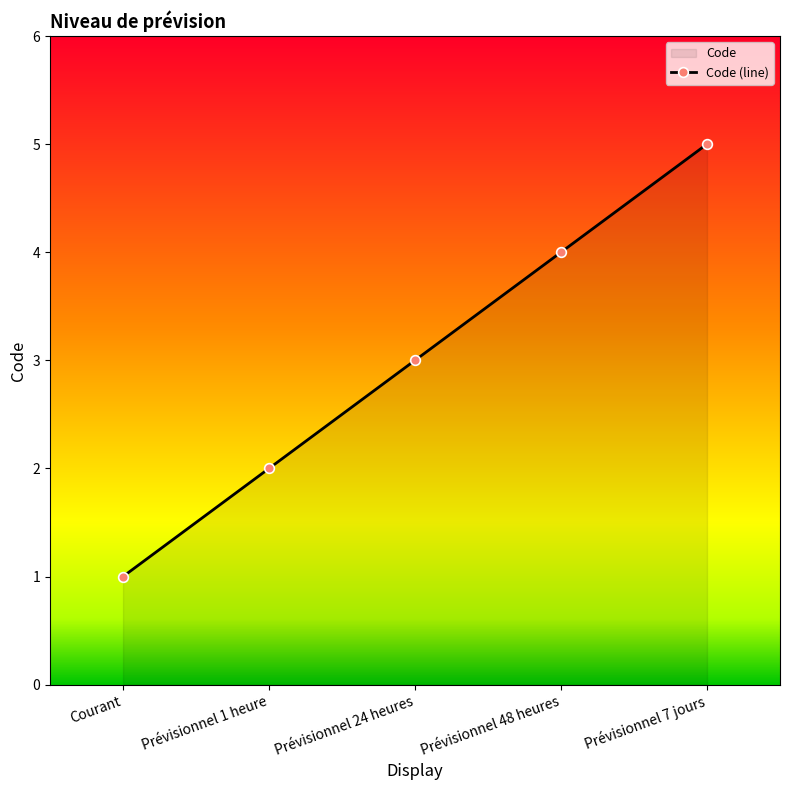

What position from the right is Prévisionnel 1 heure?

4